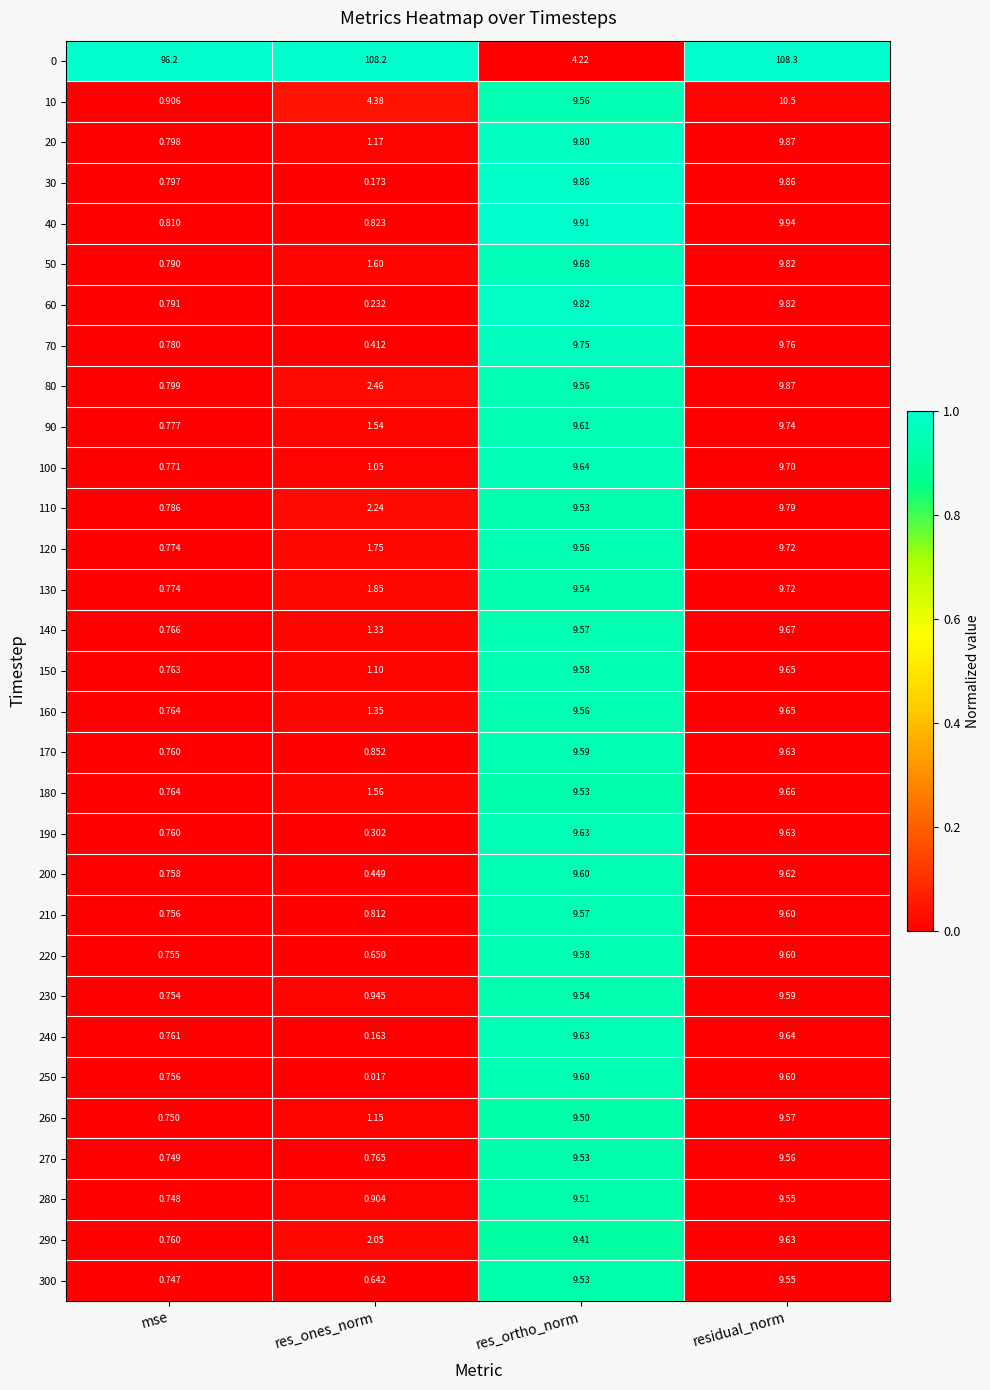

Which category has the lowest value in the 130 series?

mse